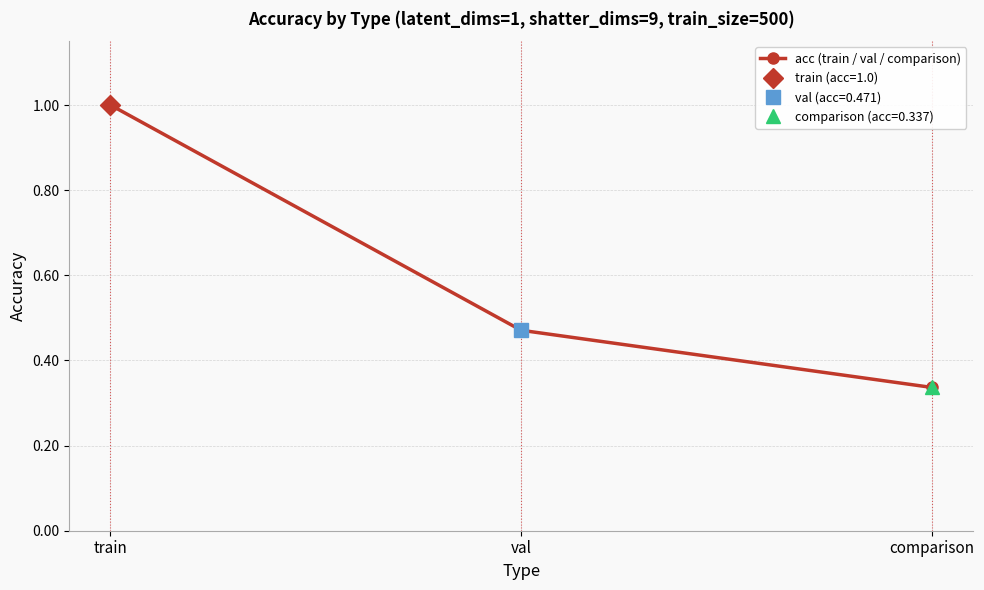

Count the values in the range 0 to 1.

3